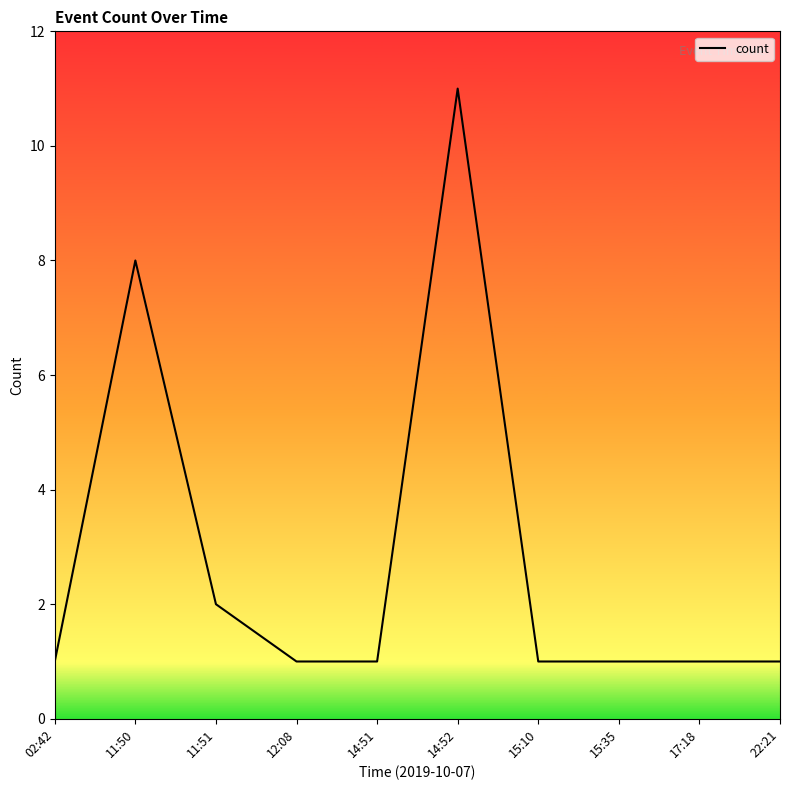

What is the change in value from 11:50 to 15:10?

-7